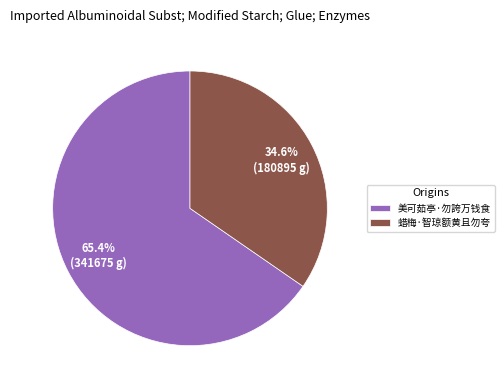

What is the majority slice?

美可茹亭·勿誇万钱食